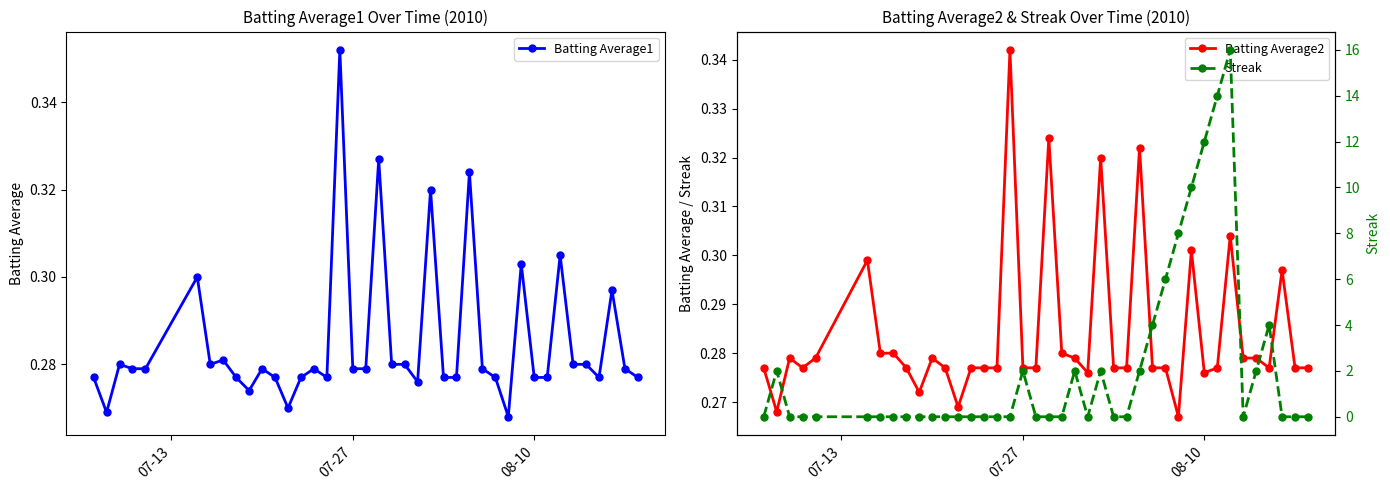

Is this an area chart (filled region under the line)?

No